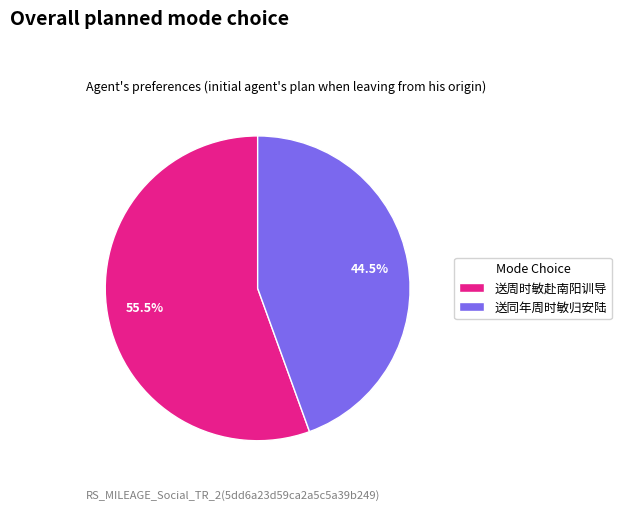

Between 送同年周时敏归安陆 and 送周时敏赴南阳训导, which is larger?

送周时敏赴南阳训导